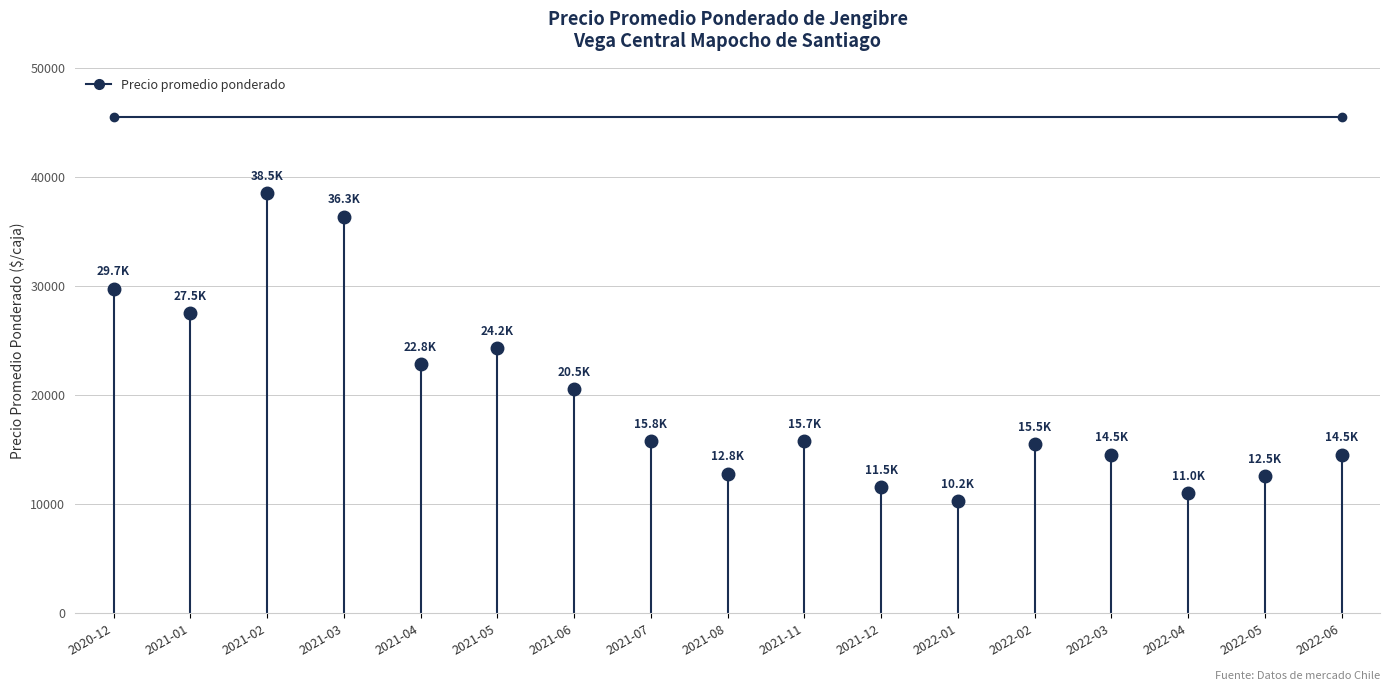

What is the label of the 2nd point from the left?

2021-01